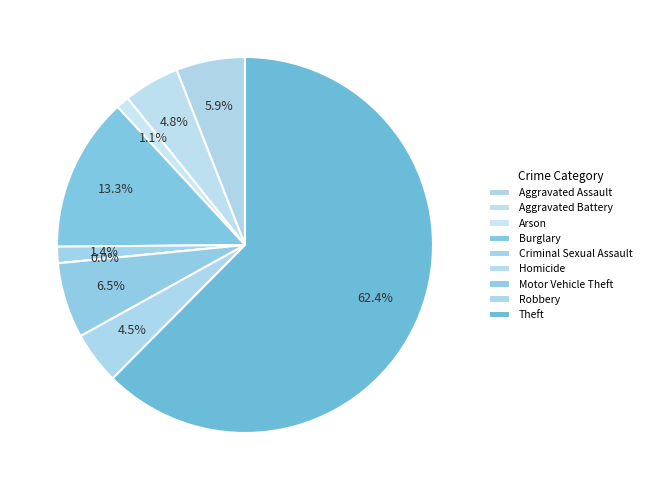

What is the change in value from Burglary to Motor Vehicle Theft?

-24